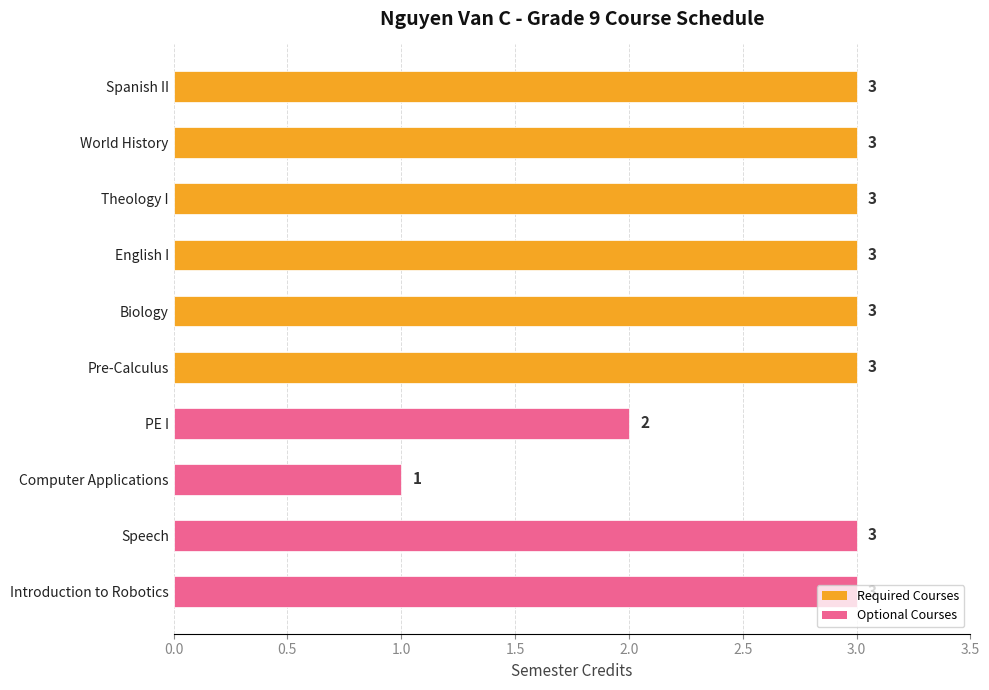

How many bars are there in total?

10